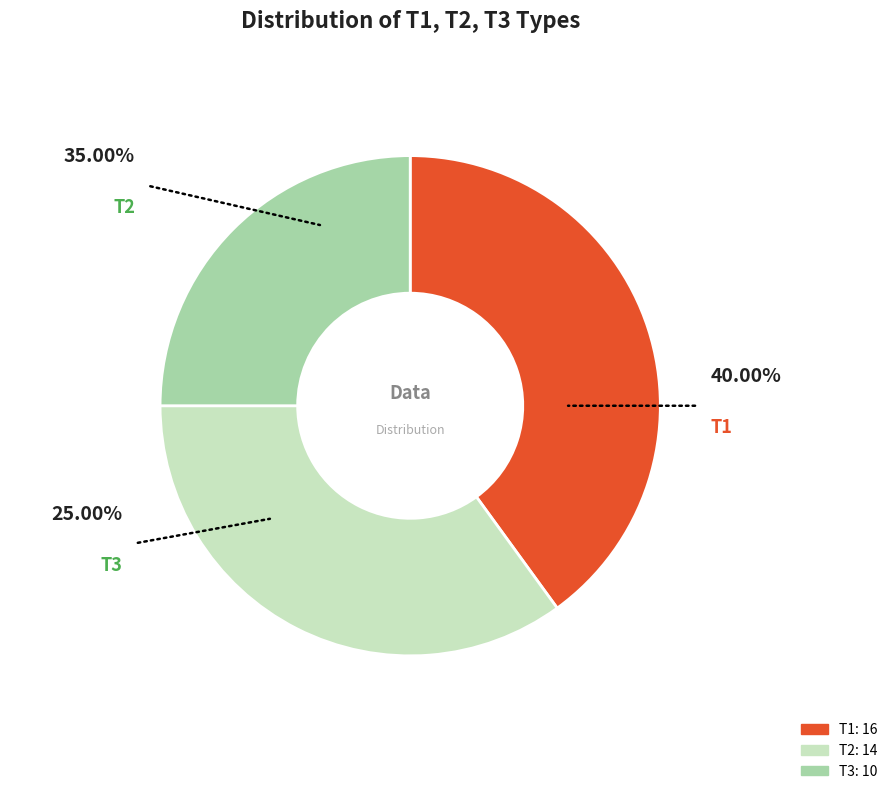

True or false: T1 accounts for 28% of the total.

False